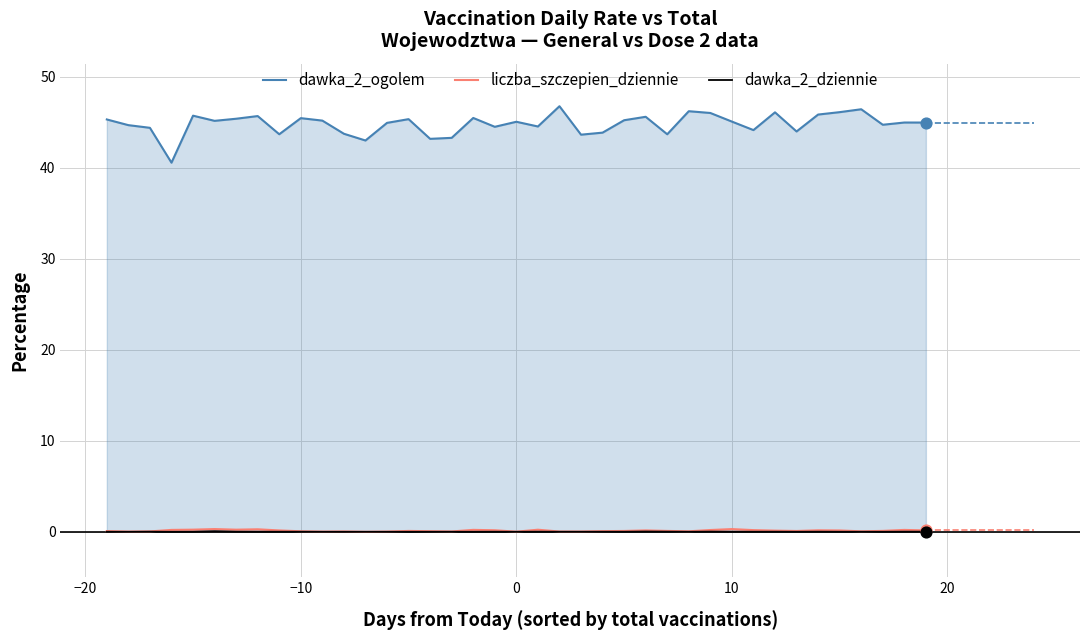

The value of dawka_2_ogolem at −10 is 45.5. True or false?

True